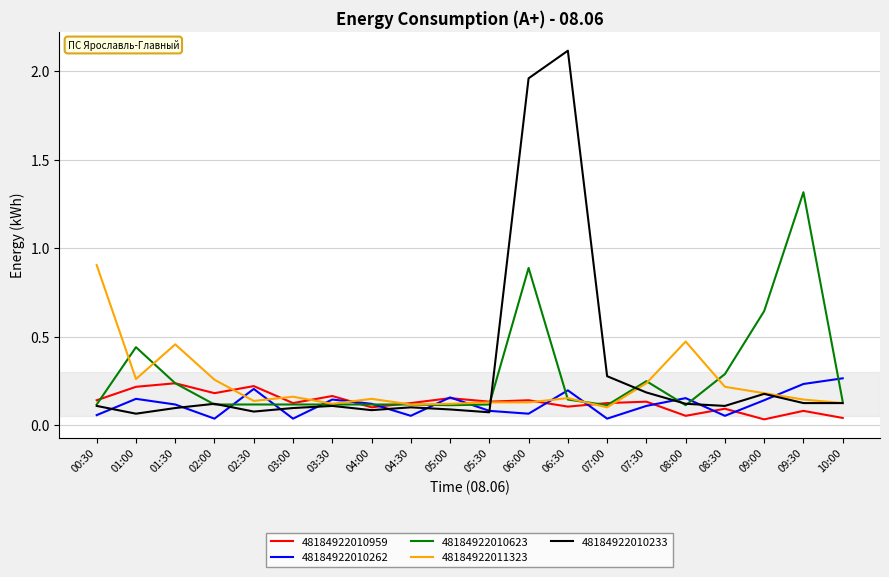

What position from the right is 03:30?

14